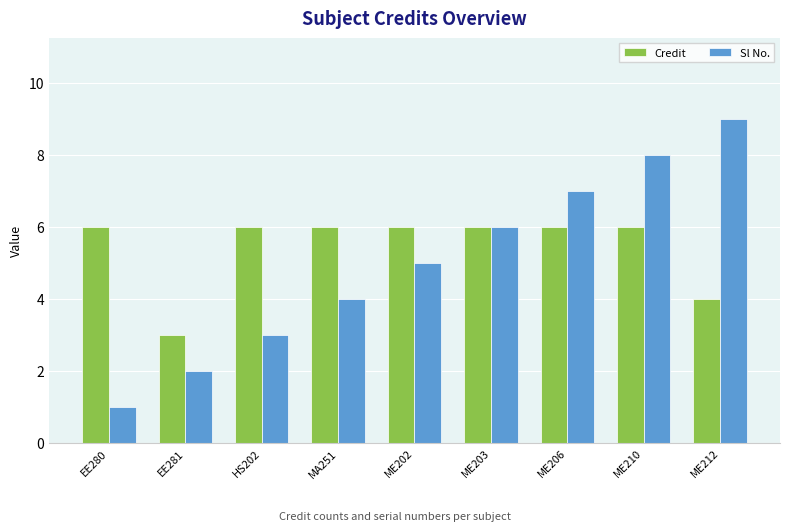

Which label corresponds to the smallest value in the chart?

EE280